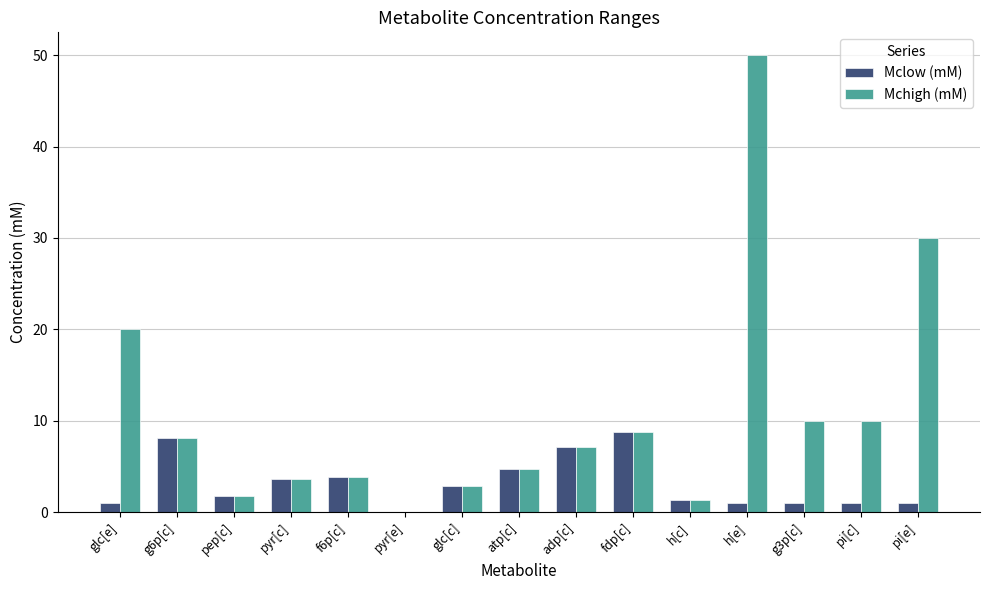

What is the total value across all series at h[e]?

51.0